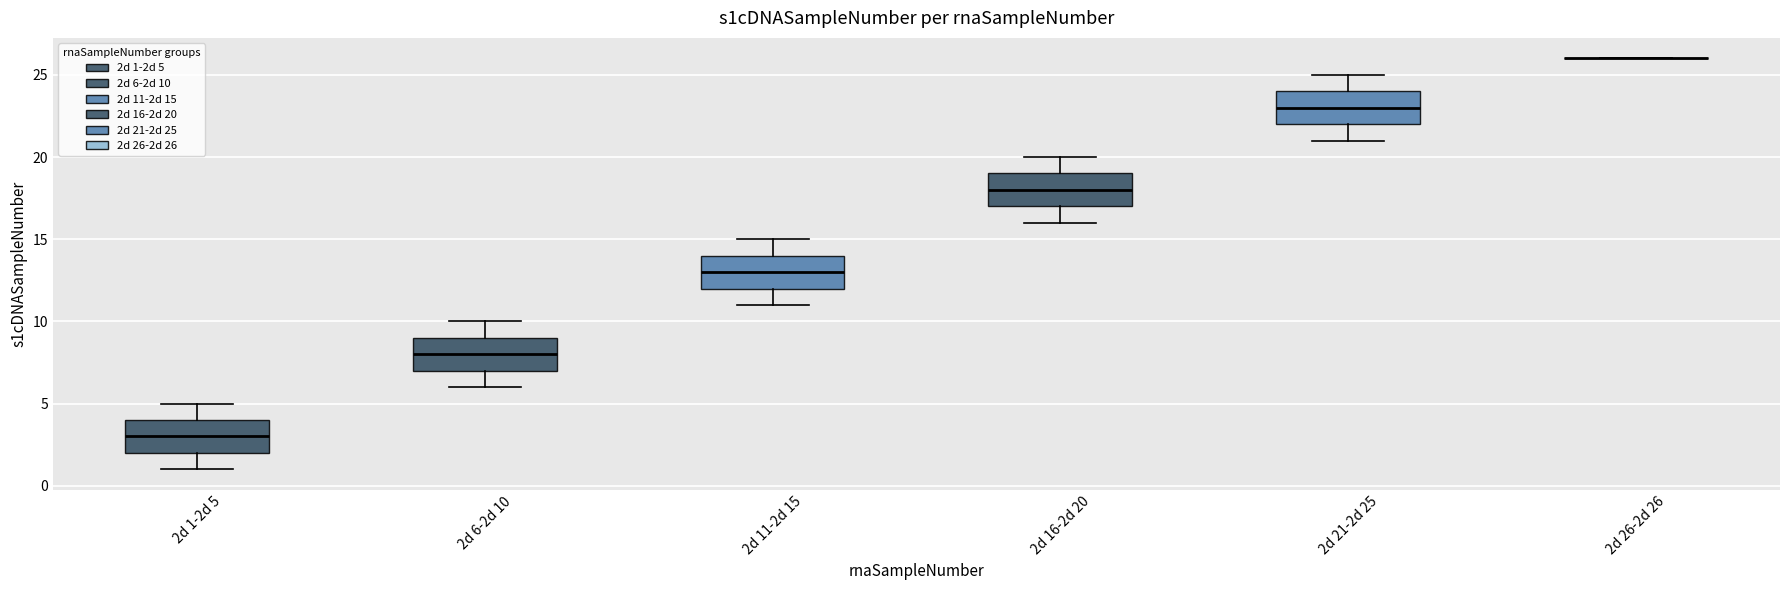

Where does the median line of the box for 2d 6-2d 10 sit on the y-axis? The values are not printed on the chart, so give them approximately, as read against the axis.

8